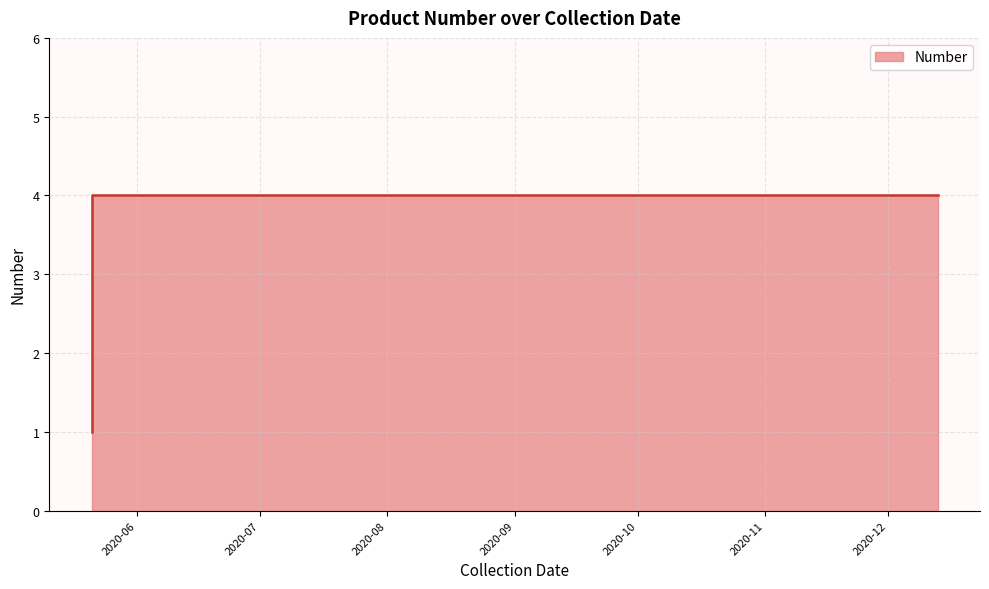

What is the greatest value displayed?

4